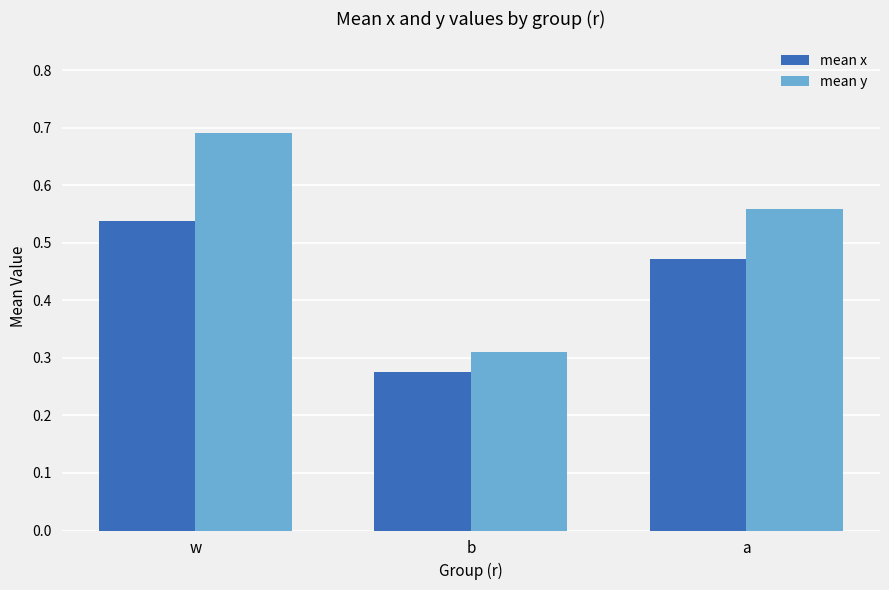

Count the number of data series in this chart.

2